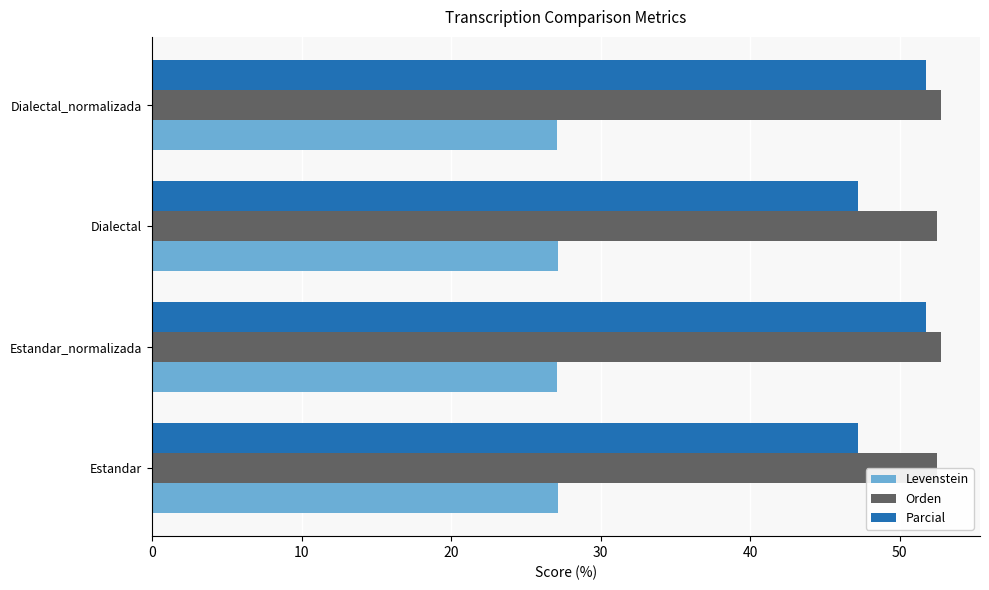

What is the sum of all Orden values?

210.4